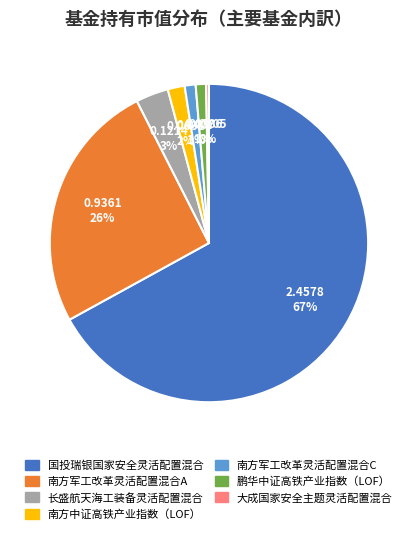

Which slice is the smallest?

大成国家安全主题灵活配置混合